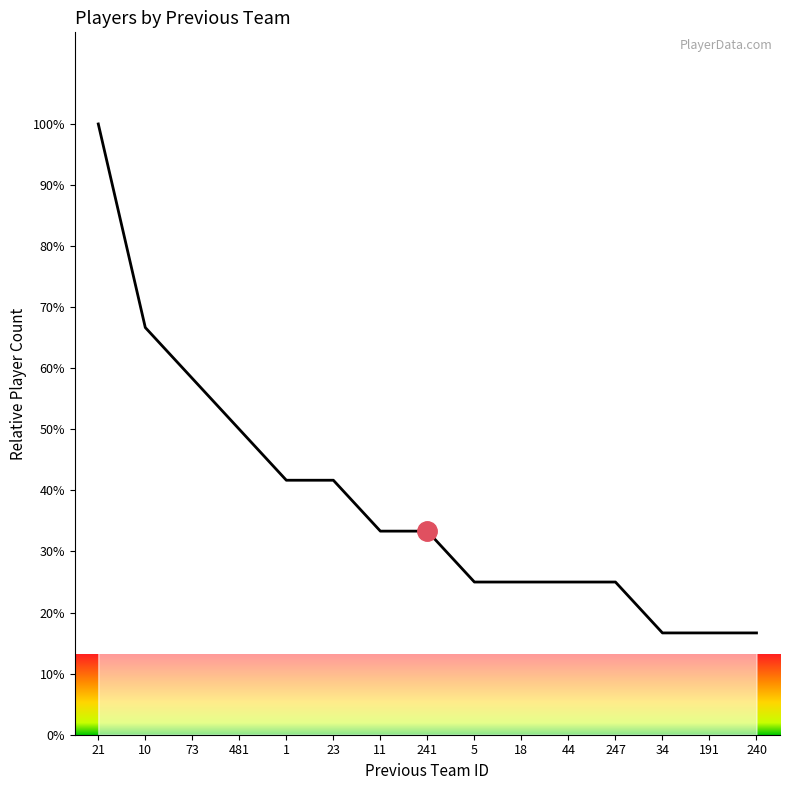

What position from the right is 21?

15